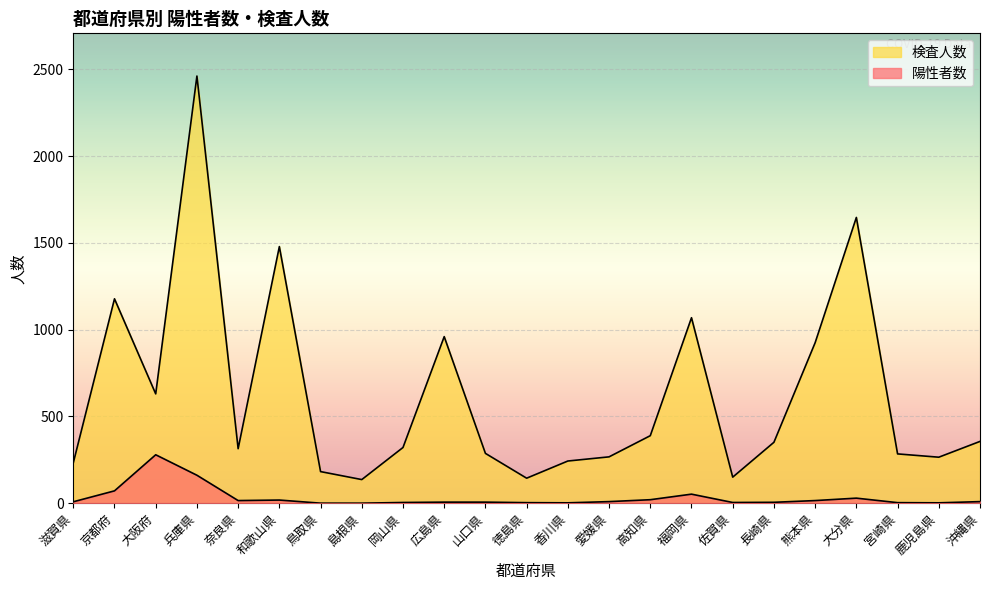

What is the label of the 9th point from the right?

高知県